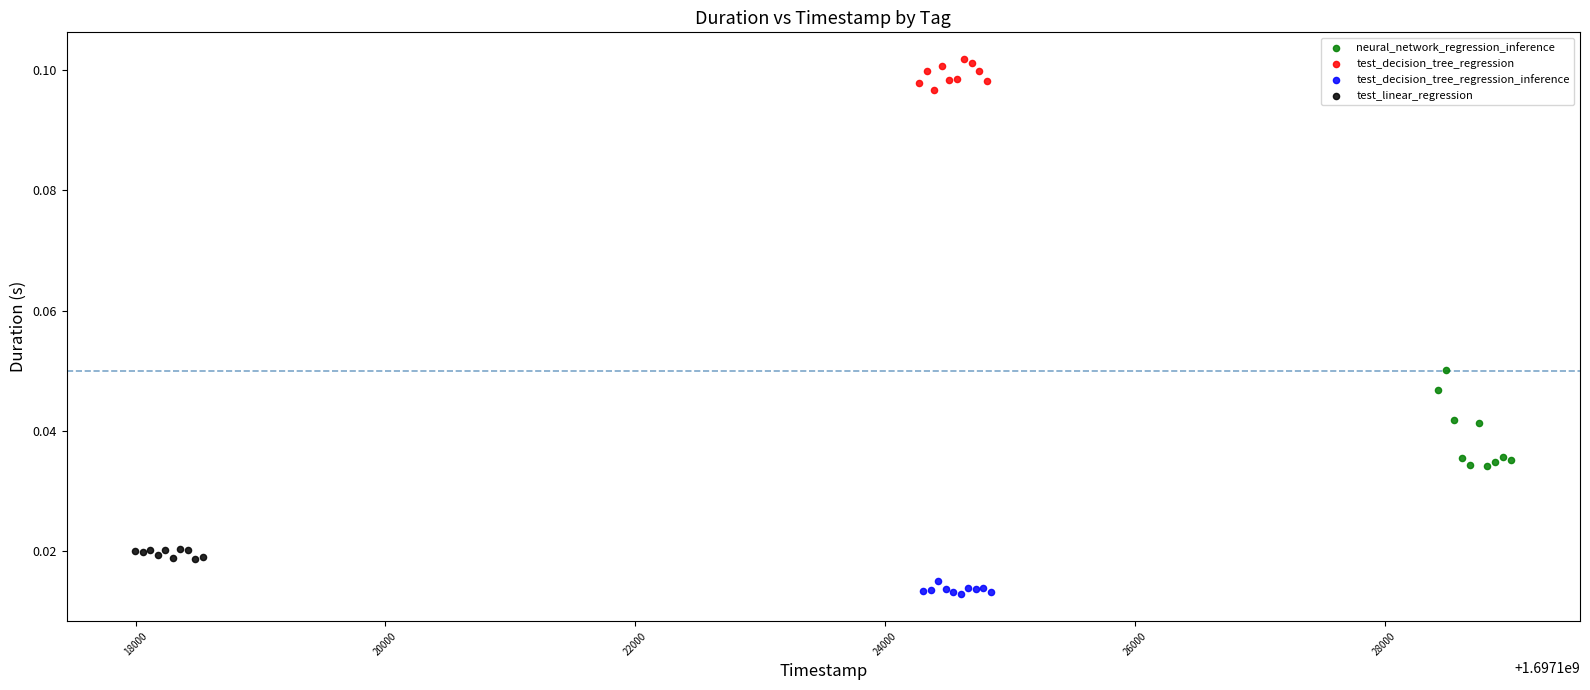

Which series contains the highest Y value?

test_decision_tree_regression